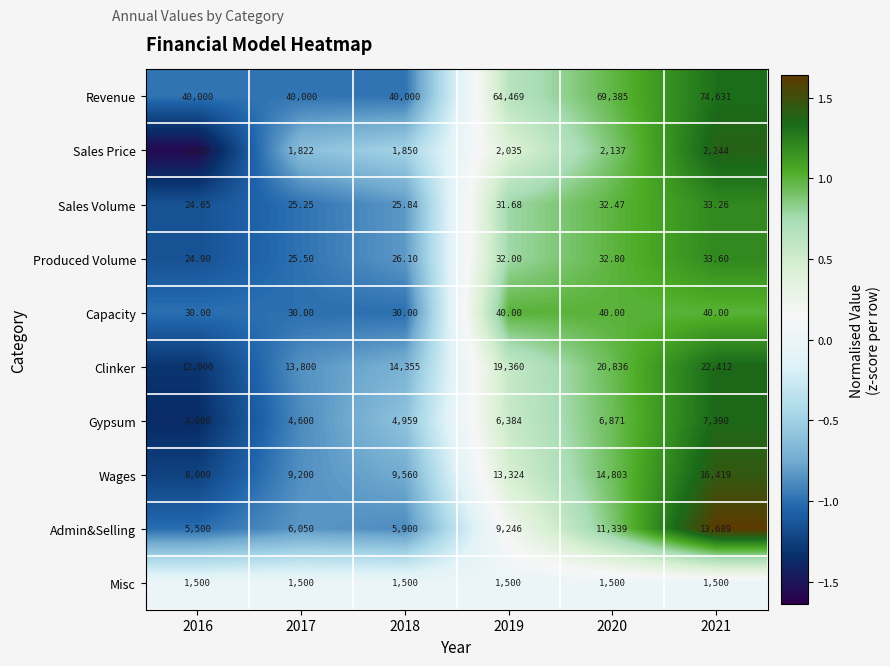

Which series has the largest range (max minus min)?

Revenue